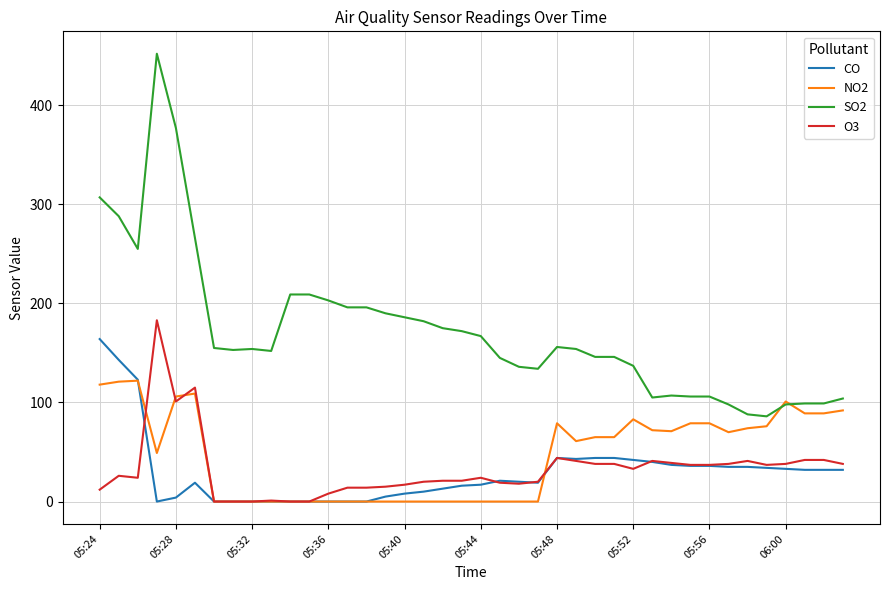

What is the highest value of the CO series?

164